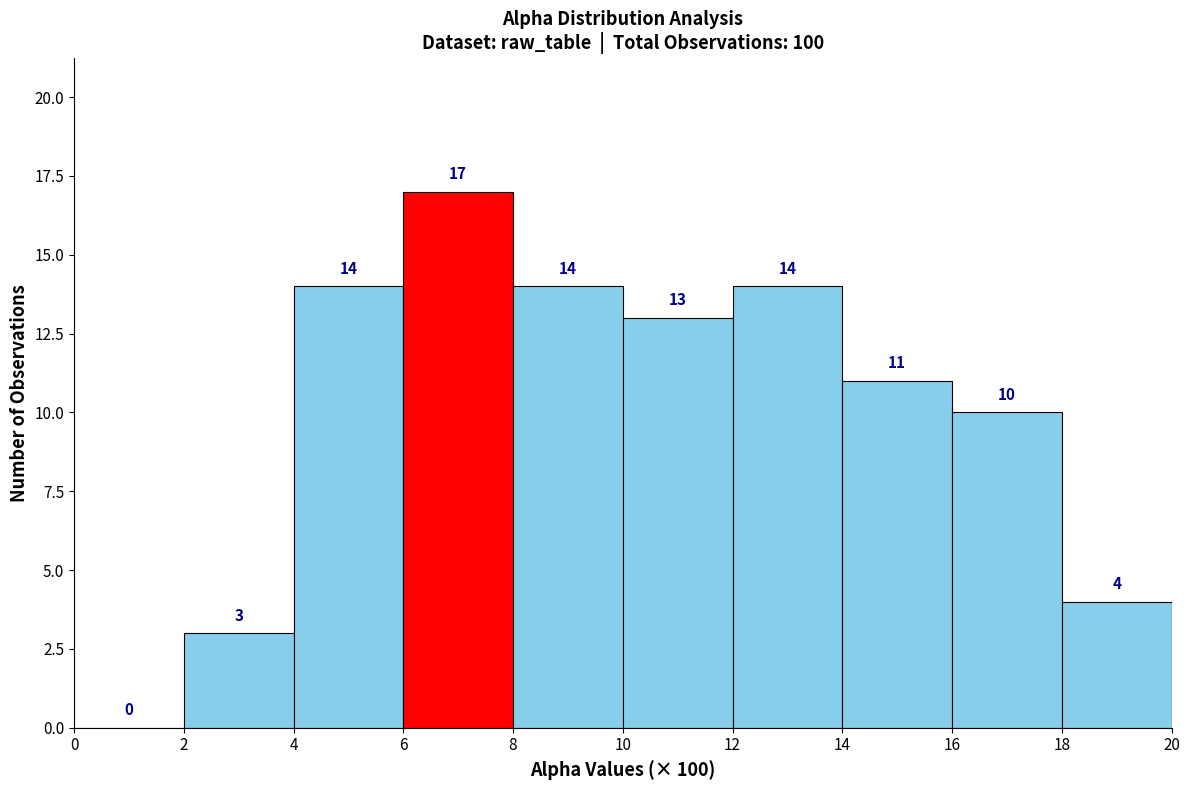

Reading left to right, list every bar in this chart as the range it spans on the x-axis followed by its height.

0 to 2: 0
2 to 4: 3
4 to 6: 14
6 to 8: 17
8 to 10: 14
10 to 12: 13
12 to 14: 14
14 to 16: 11
16 to 18: 10
18 to 20: 4